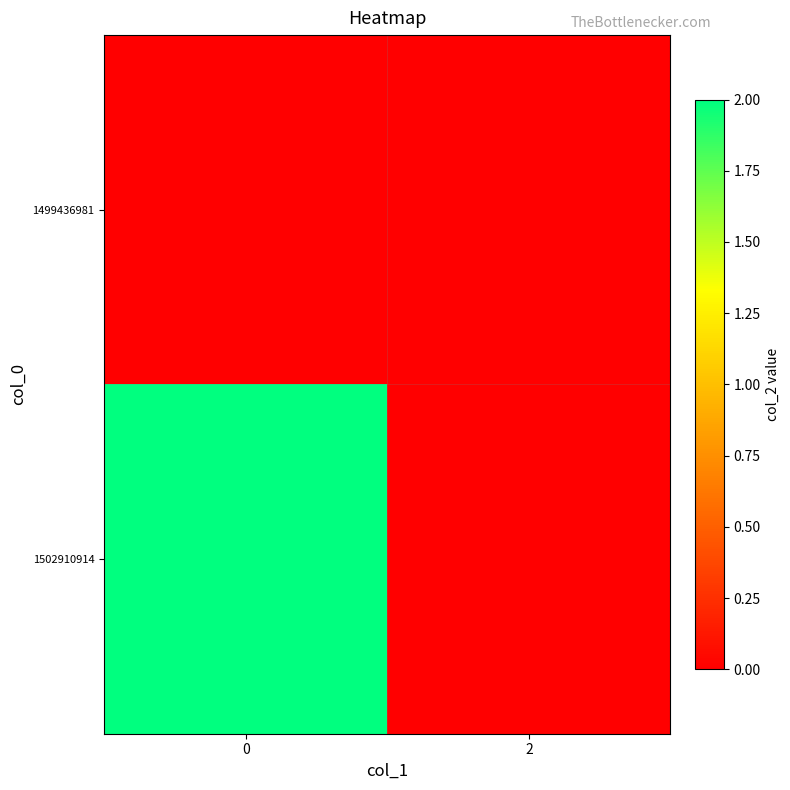

Reading left to right, what are all the values shown in this chart?

1499436981: 0=0	2=0
1502910914: 0=2	2=0